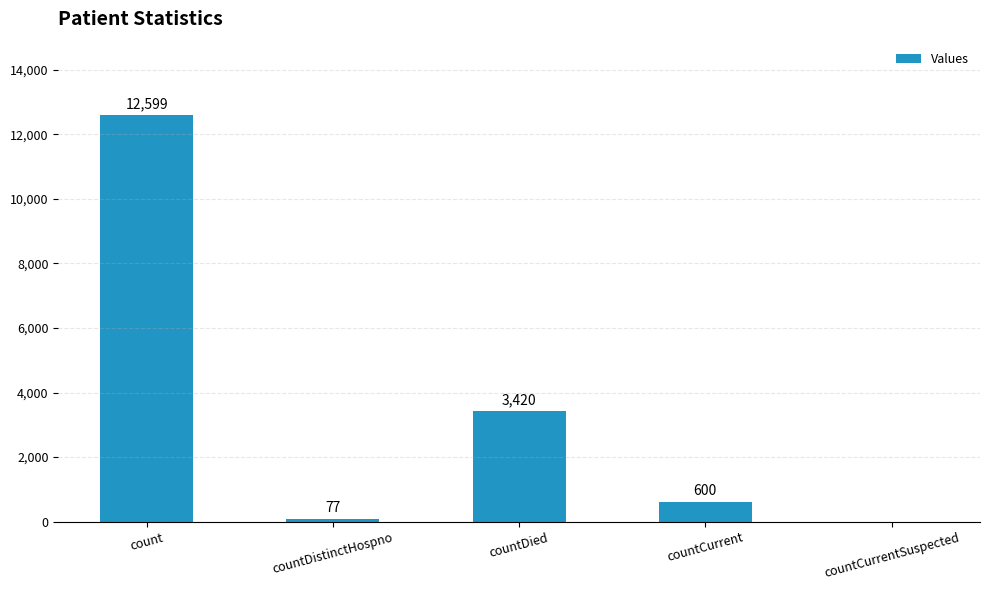

What is the change in value from count to countCurrentSuspected?

-12599